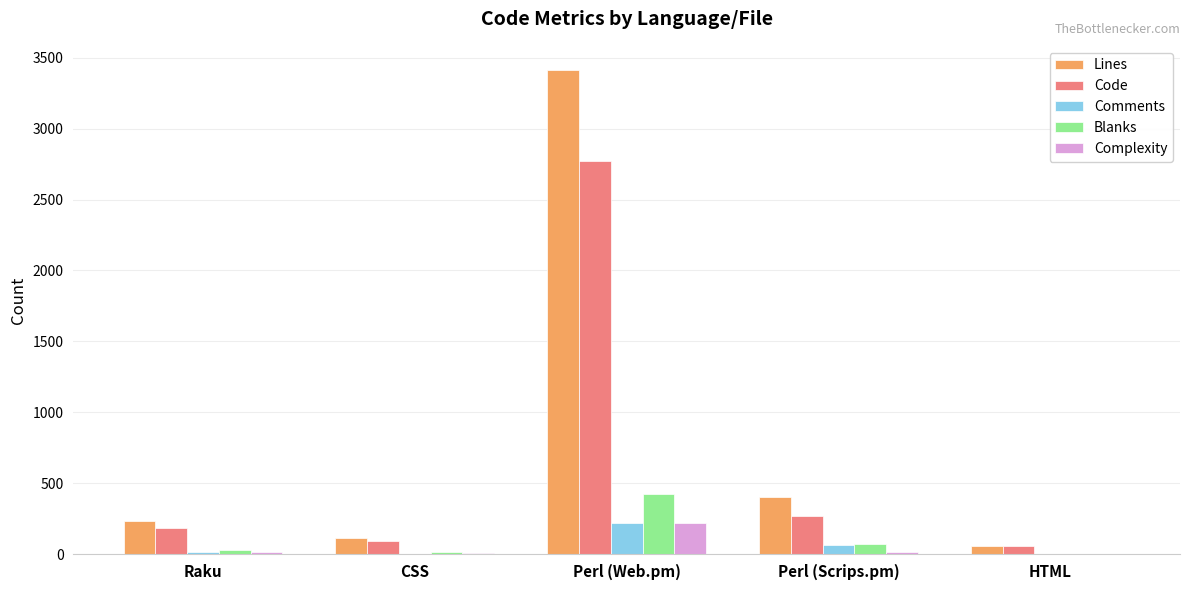

What are all the series names shown in the legend?

Lines, Code, Comments, Blanks, Complexity